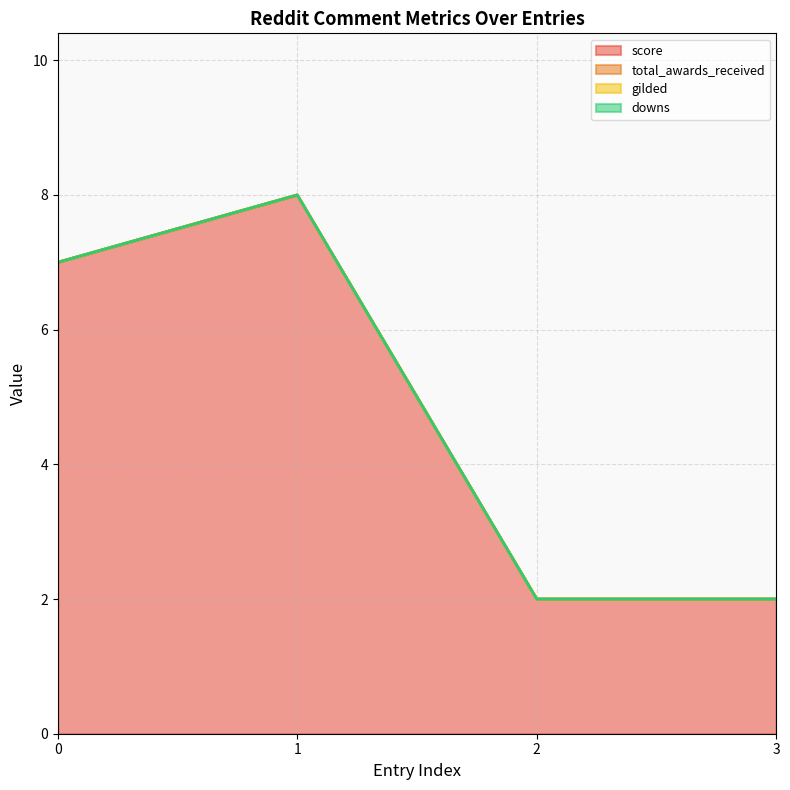

What is the difference between the highest and lowest values at 3?

2